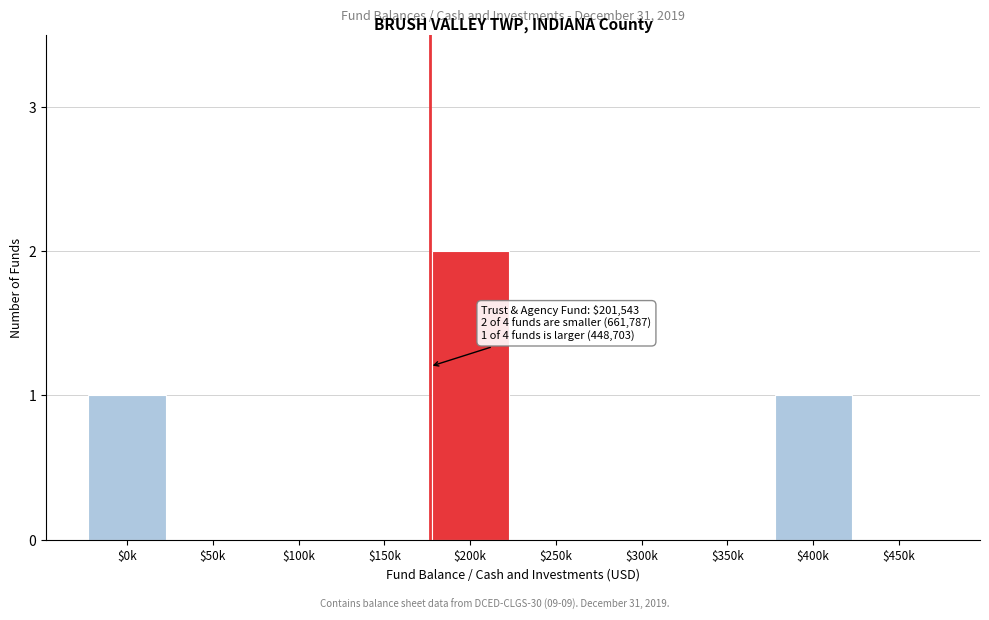

At which category does the chart reach its peak across all series?

$200k